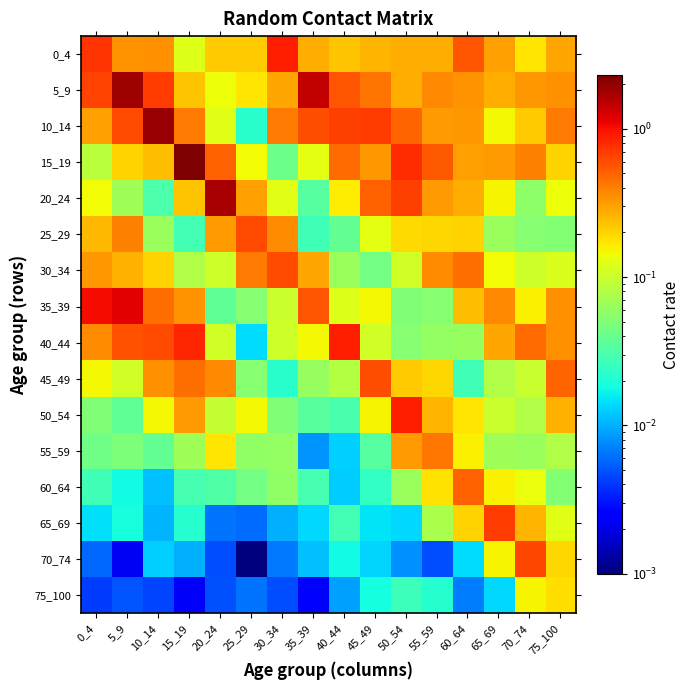

Which series has the largest total across all categories?

5_9